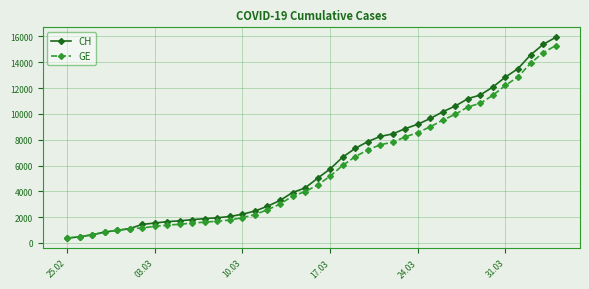

How many lines are shown in the chart?

2